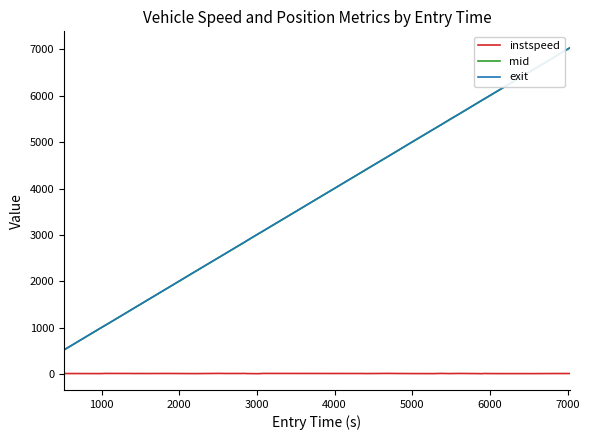

At how many categories does at least one series exceed 2776?

27